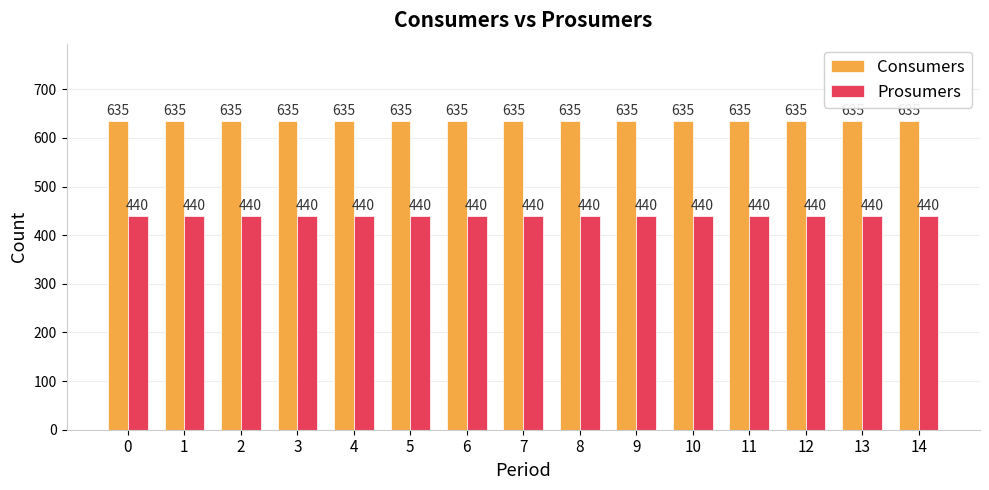

List the series in order of their peak value, lowest first.

Prosumers, Consumers